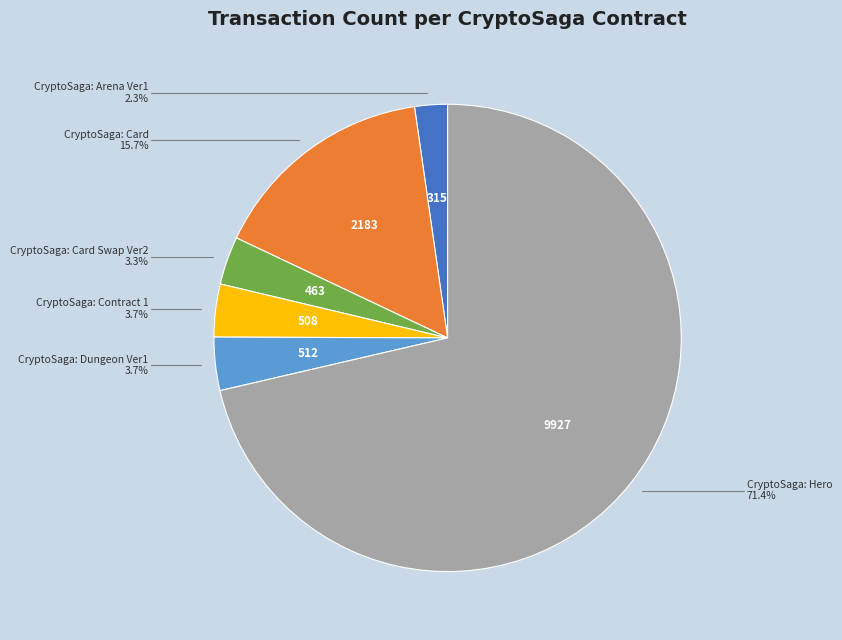

Does any single category account for the majority?

Yes